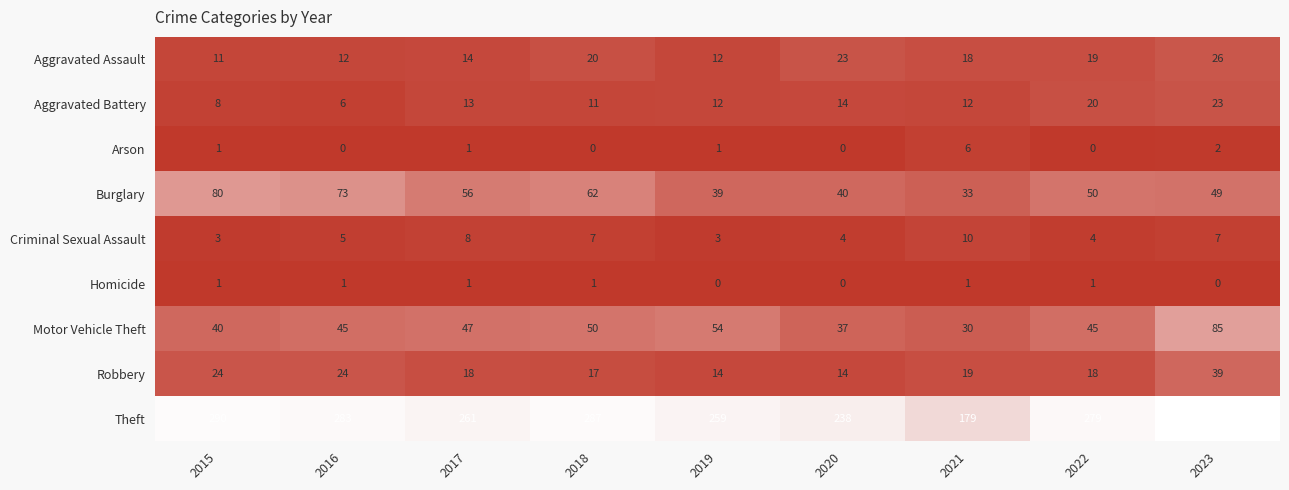

At how many categories does at least one series exceed 232?

8